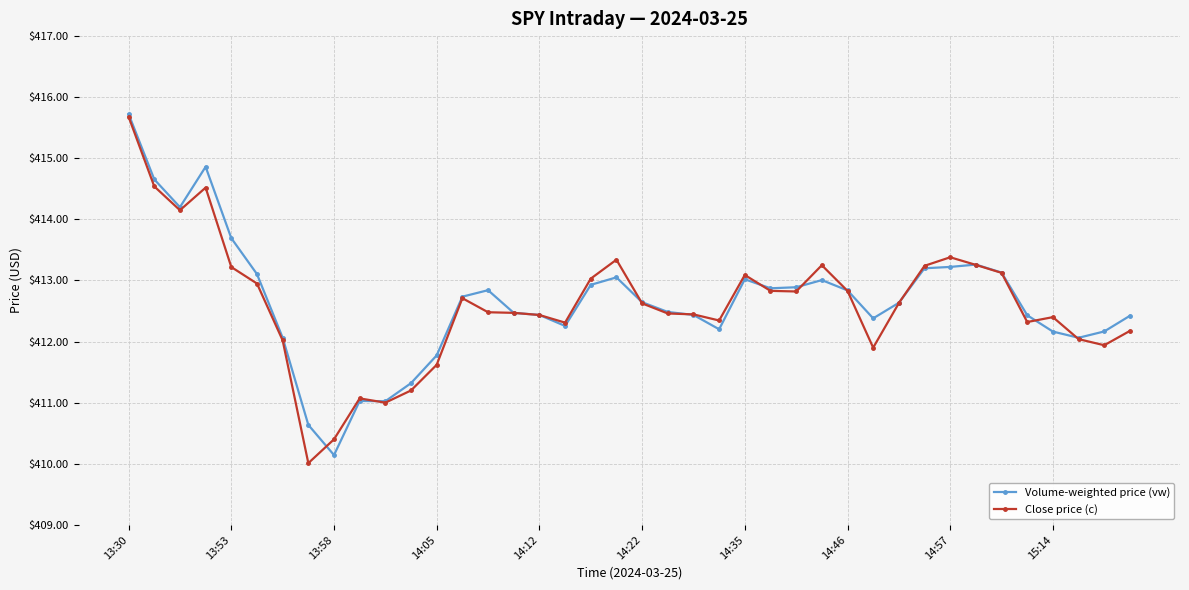

What is the maximum value shown in the chart?

415.7